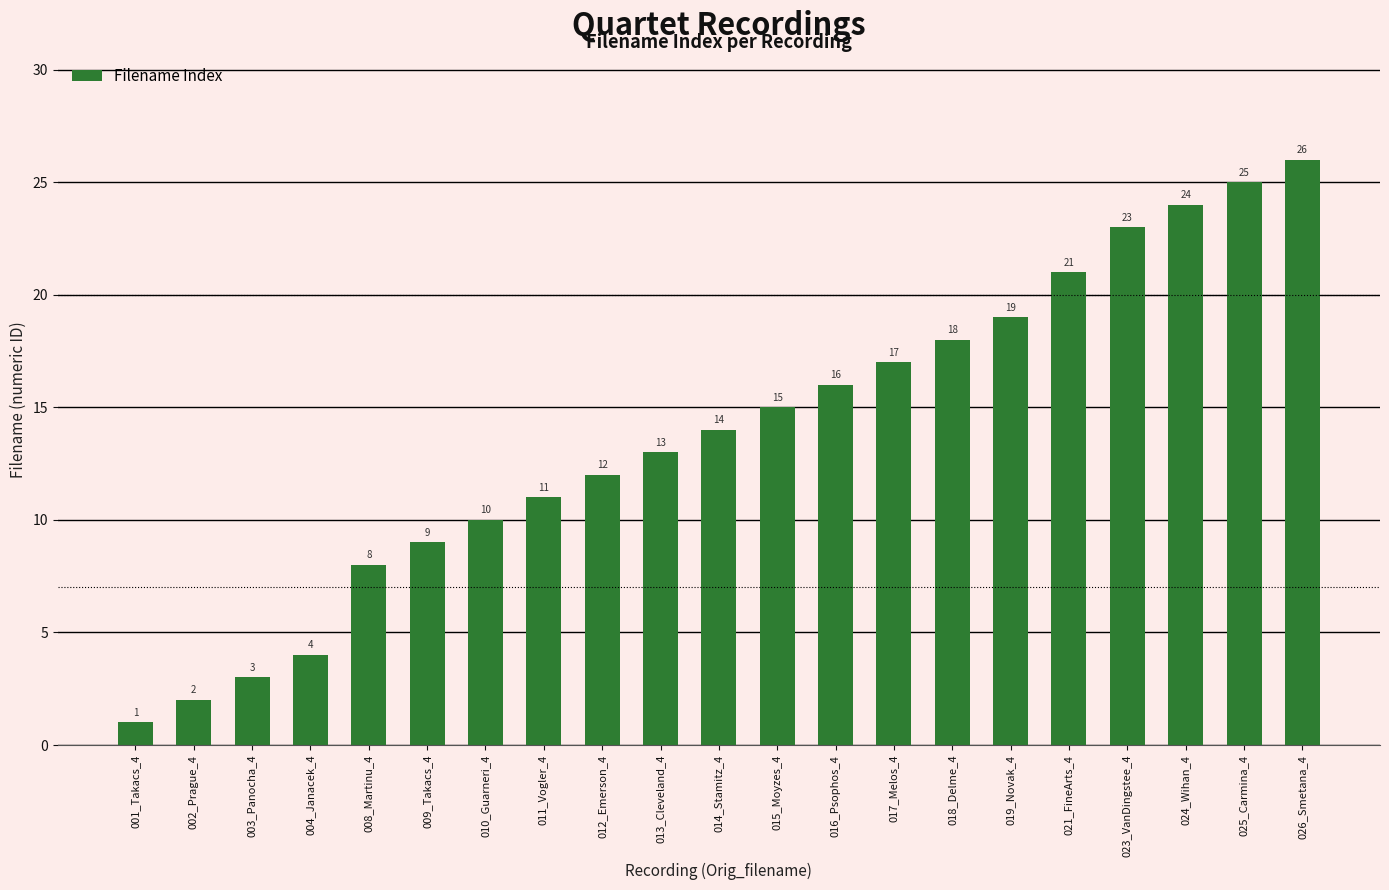

Which label corresponds to the smallest value in the chart?

001_Takacs_4